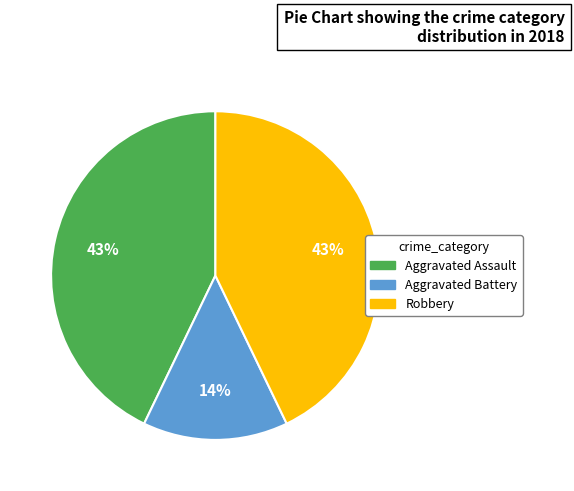

True or false: Aggravated Assault accounts for 35% of the total.

False